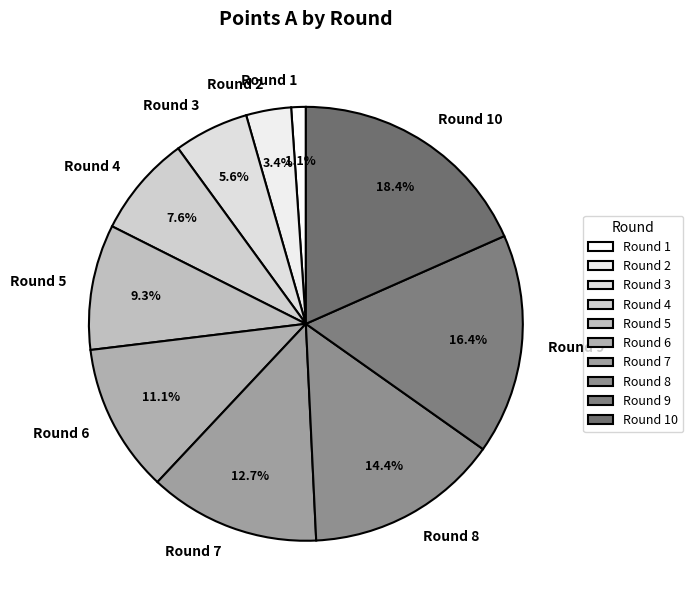

Rank the categories by value from lowest to highest.

Round 1, Round 2, Round 3, Round 4, Round 5, Round 6, Round 7, Round 8, Round 9, Round 10